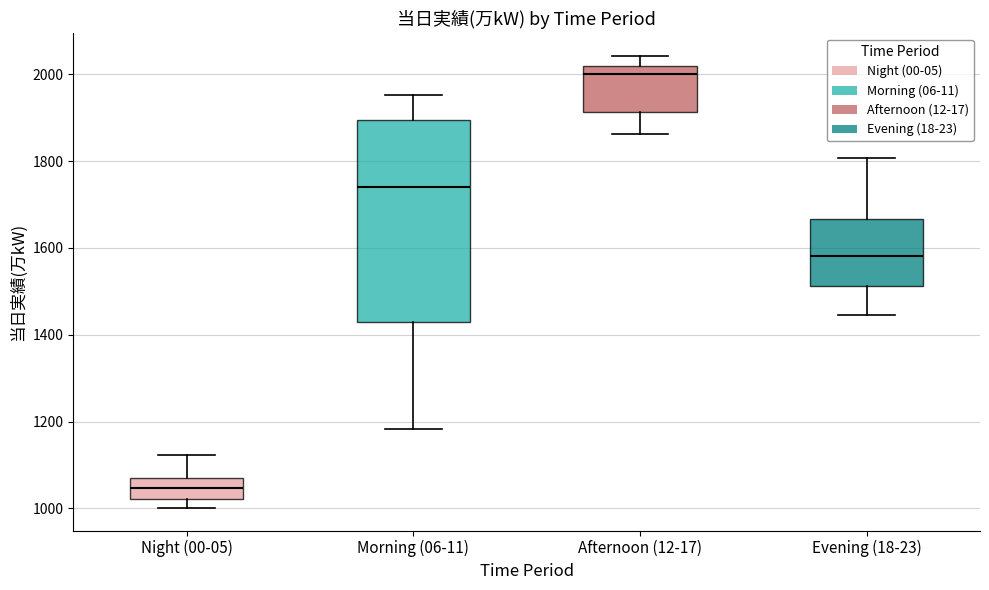

Comparing the boxes themselves (not the whiskers), which one is the tallest?

Morning (06-11)